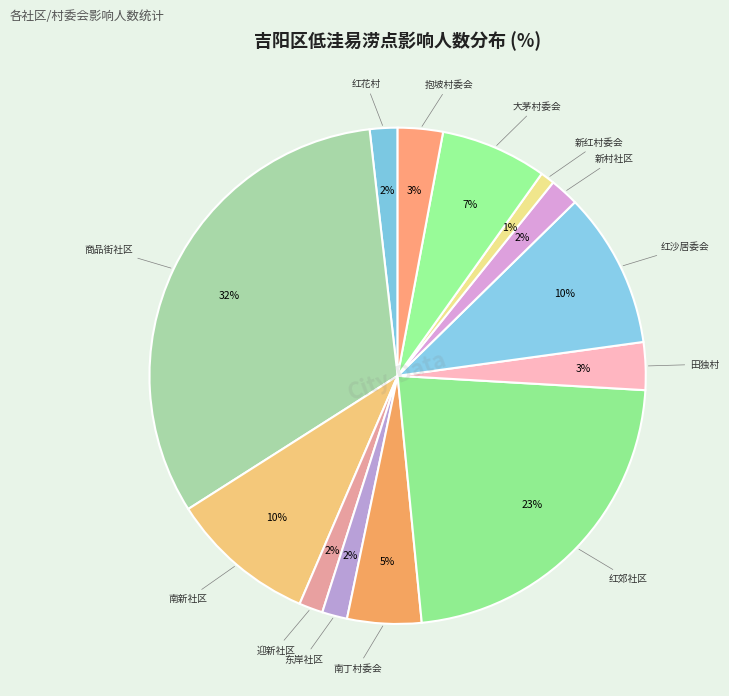

Count the number of slices in the pie.

13